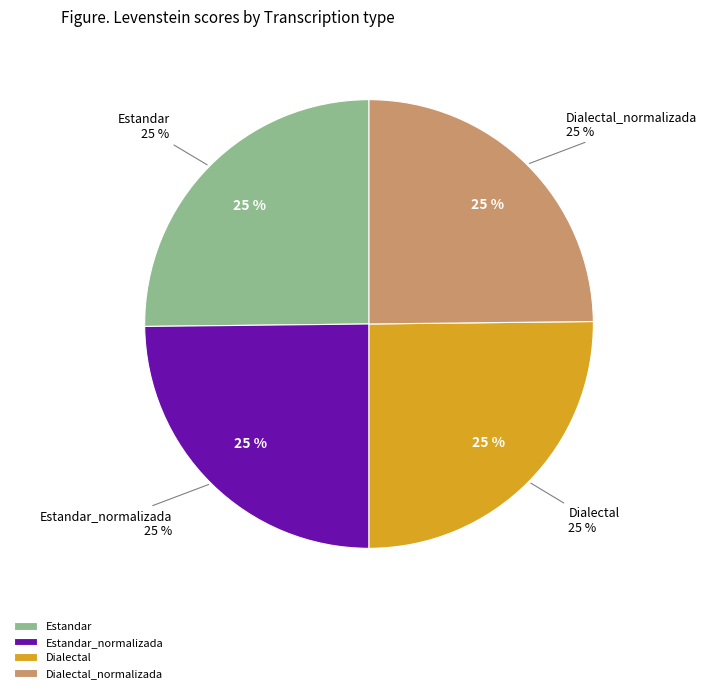

To the nearest percent, what portion does Dialectal_normalizada represent?

25%